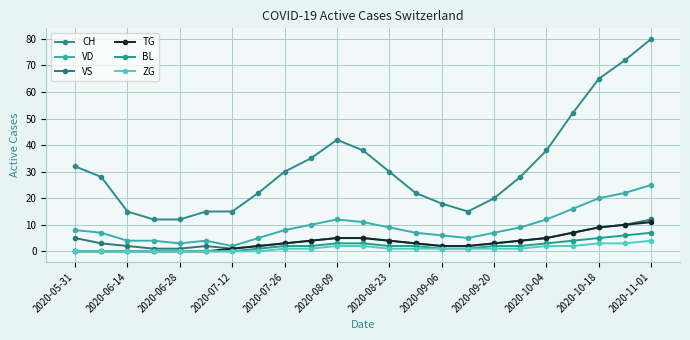

Is this an area chart (filled region under the line)?

No